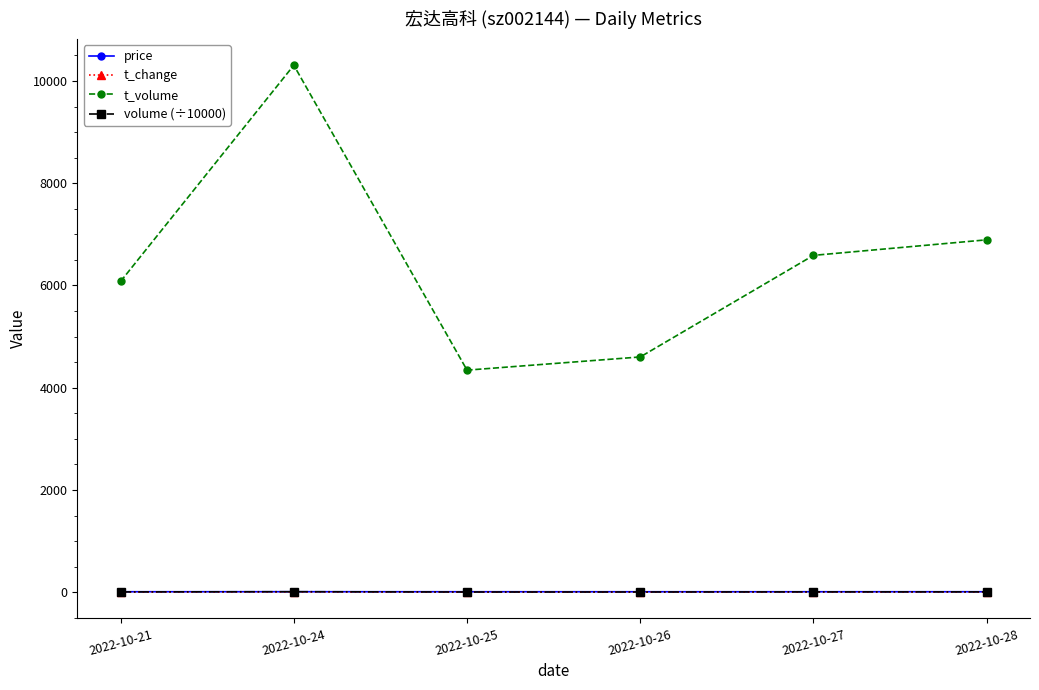

What is the difference between the t_volume values at 2022-10-26 and 2022-10-21?

1477.0